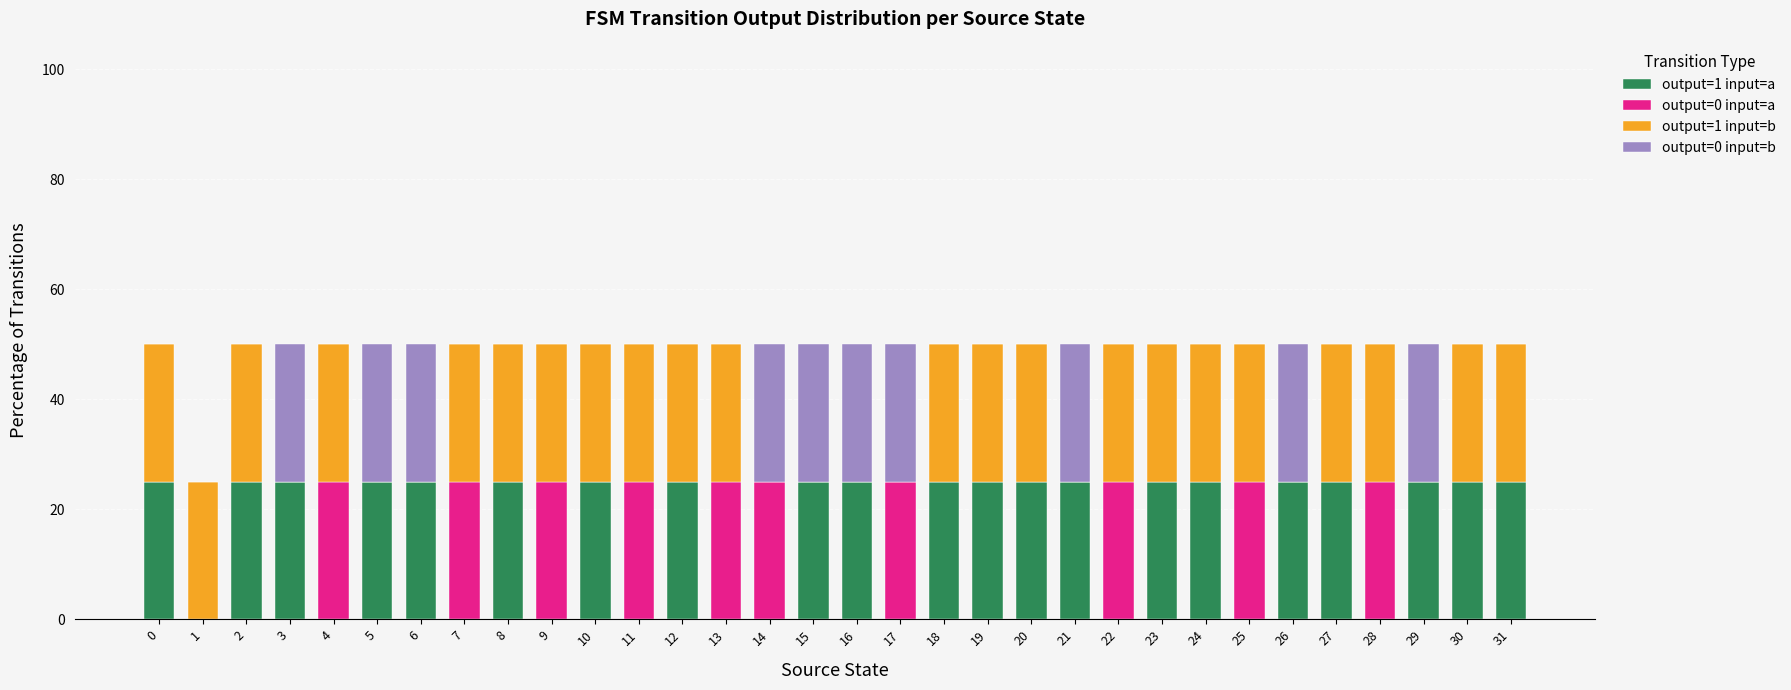

Count the number of data series in this chart.

4